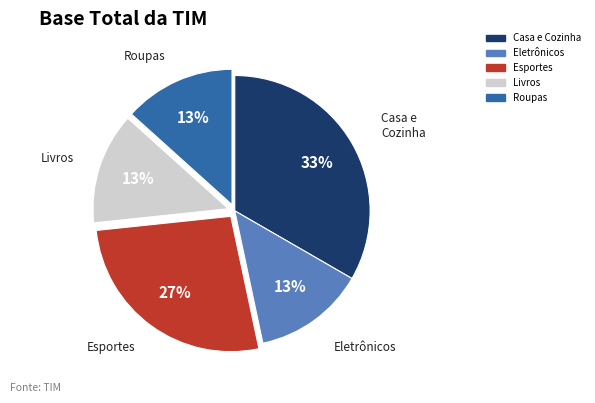

Does Livros account for over 50% of the chart?

No